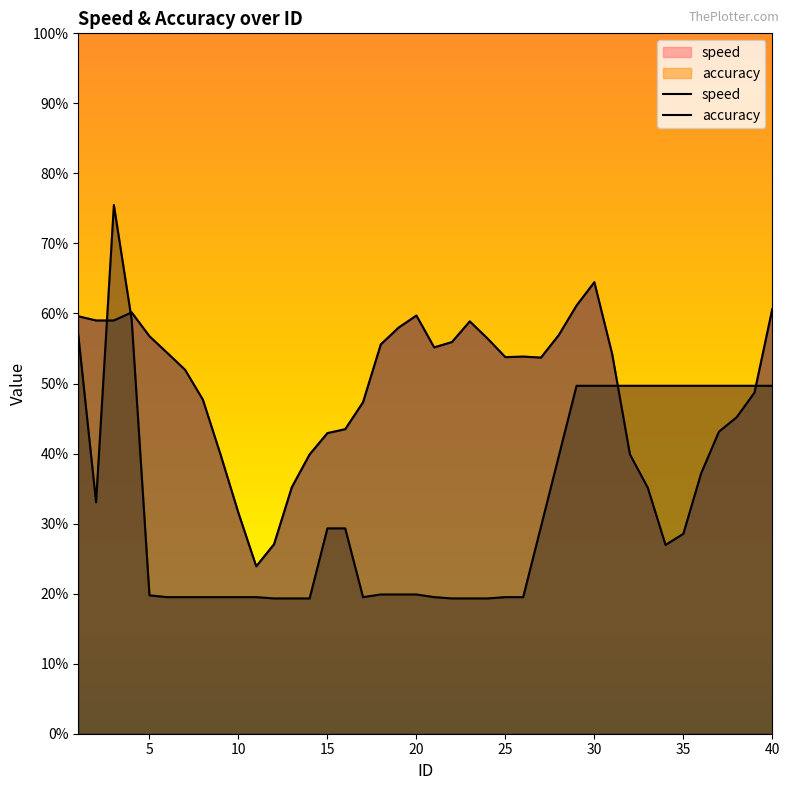

Rank the series by their average value, from lowest to highest.

accuracy, speed